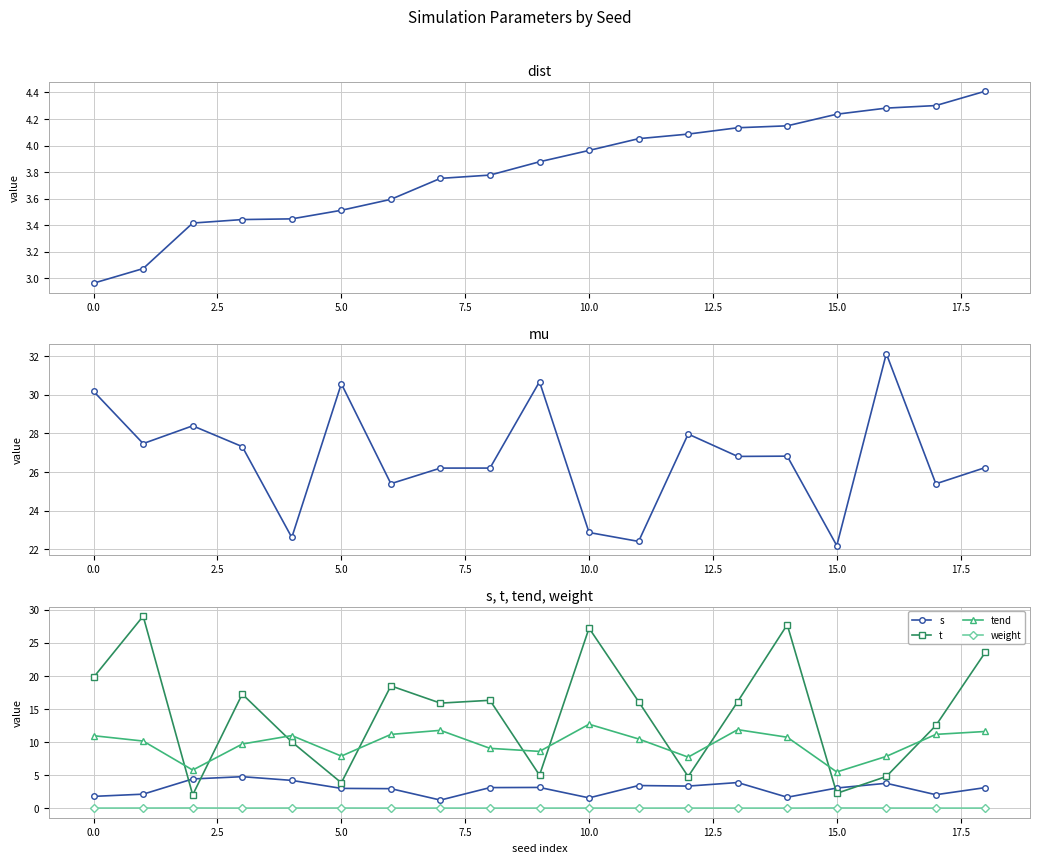

True or false: tend has more than 1 interior local peaks.

True